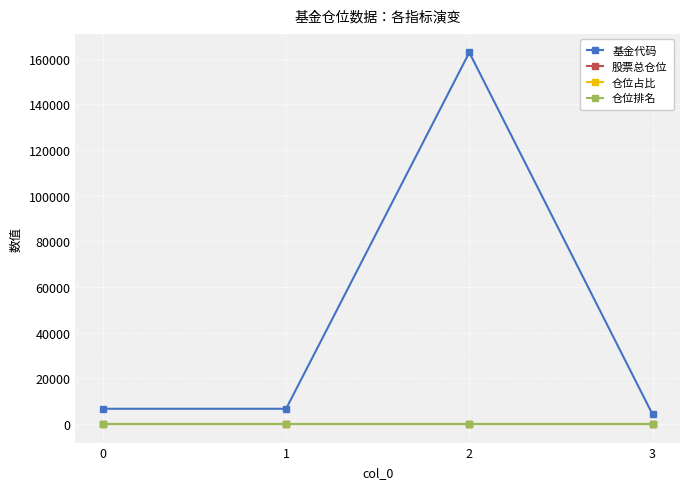

Which series has the largest range (max minus min)?

基金代码